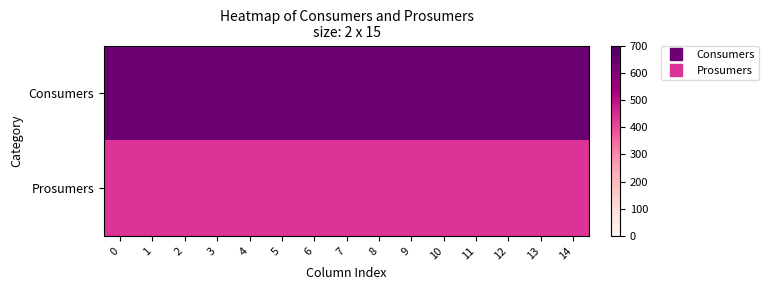

At how many categories does at least one series exceed 546?

15